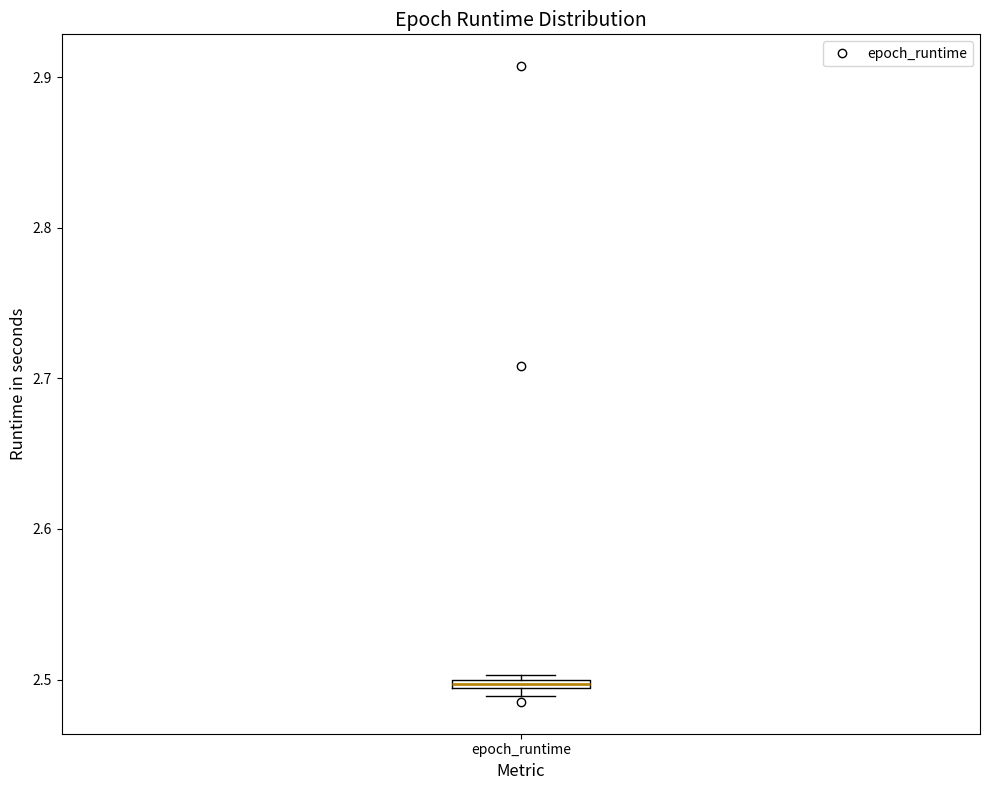

Where is the upper edge of the box for epoch_runtime on the y-axis? The values are not printed on the chart, so give them approximately, as read against the axis.

2.50